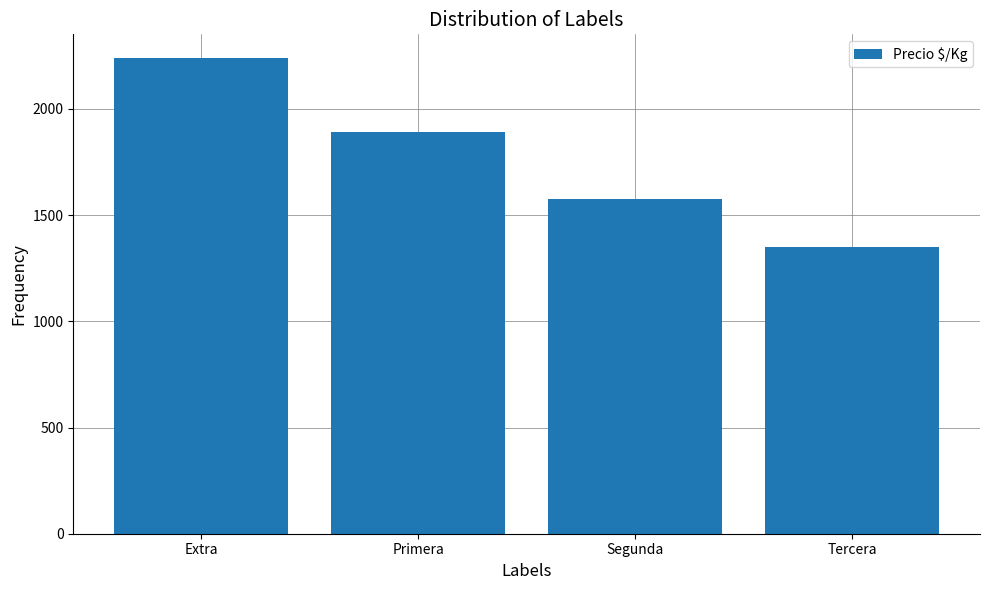

How many distinct data groups are displayed?

1